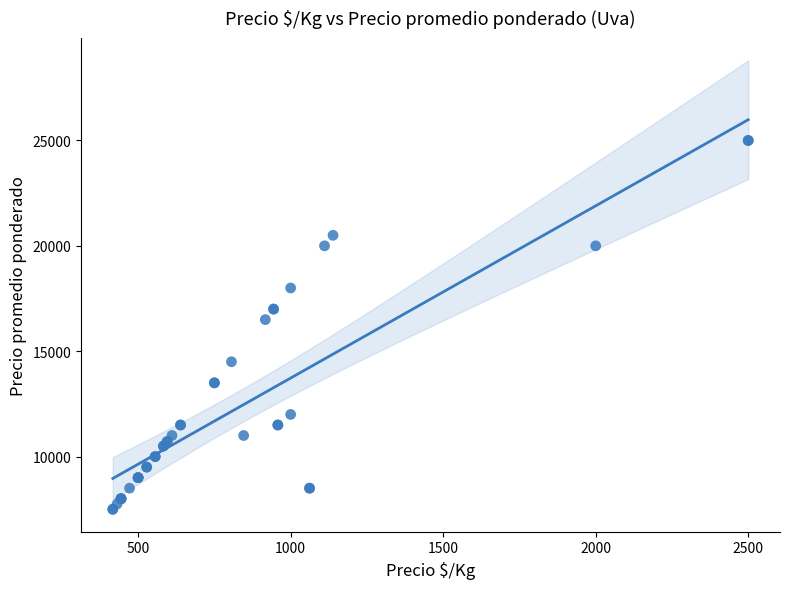

What Y value in the scatter plot is closest to 16250?

16500